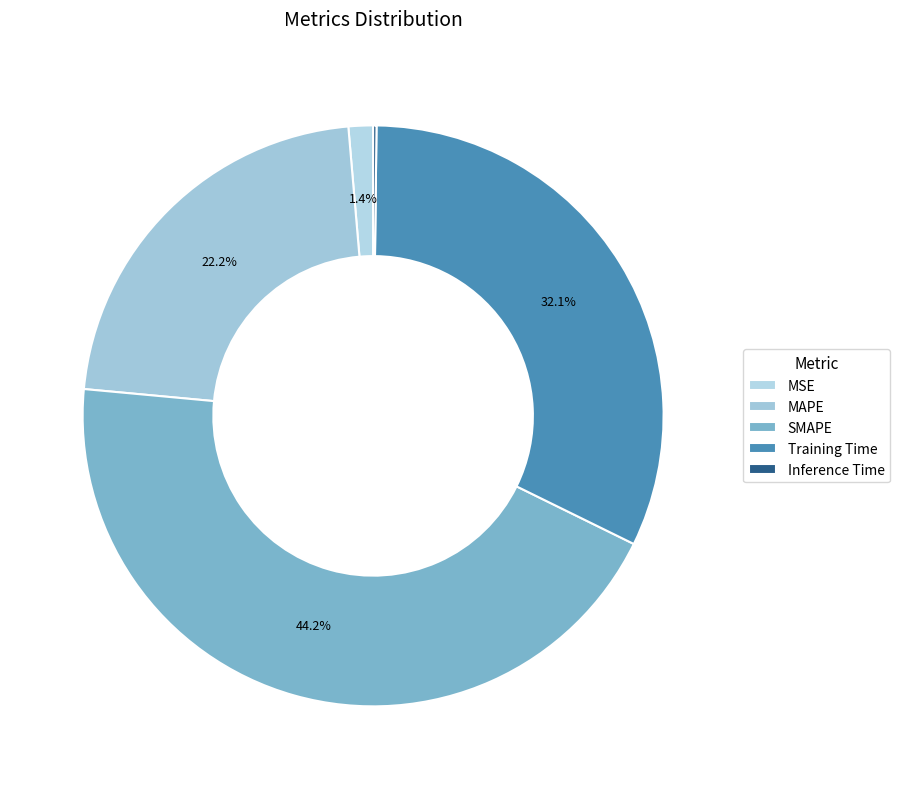

Does any single category account for the majority?

No